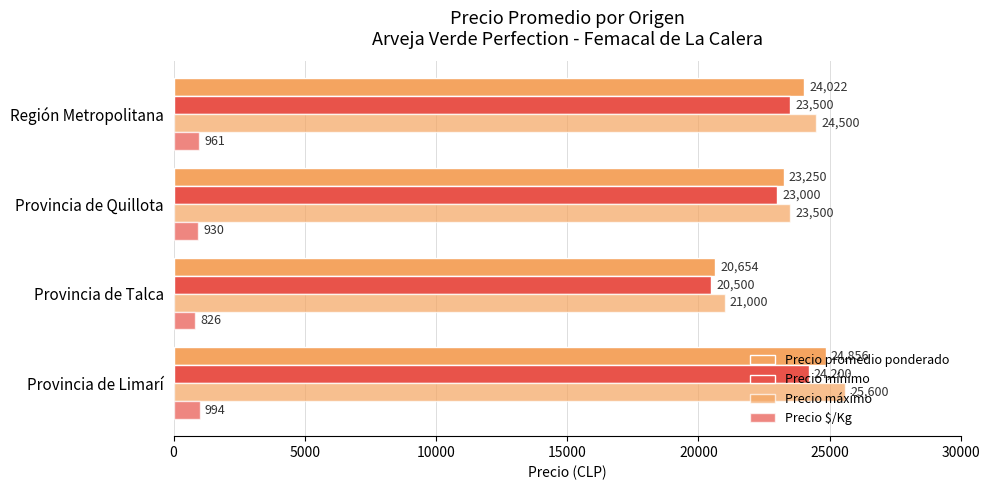

Reading right to left, extract all data points from this chart.

Precio promedio ponderado: 24022	23250	20654	24856
Precio mínimo: 23500	23000	20500	24200
Precio máximo: 24500	23500	21000	25600
Precio $/Kg: 961	930	826	994